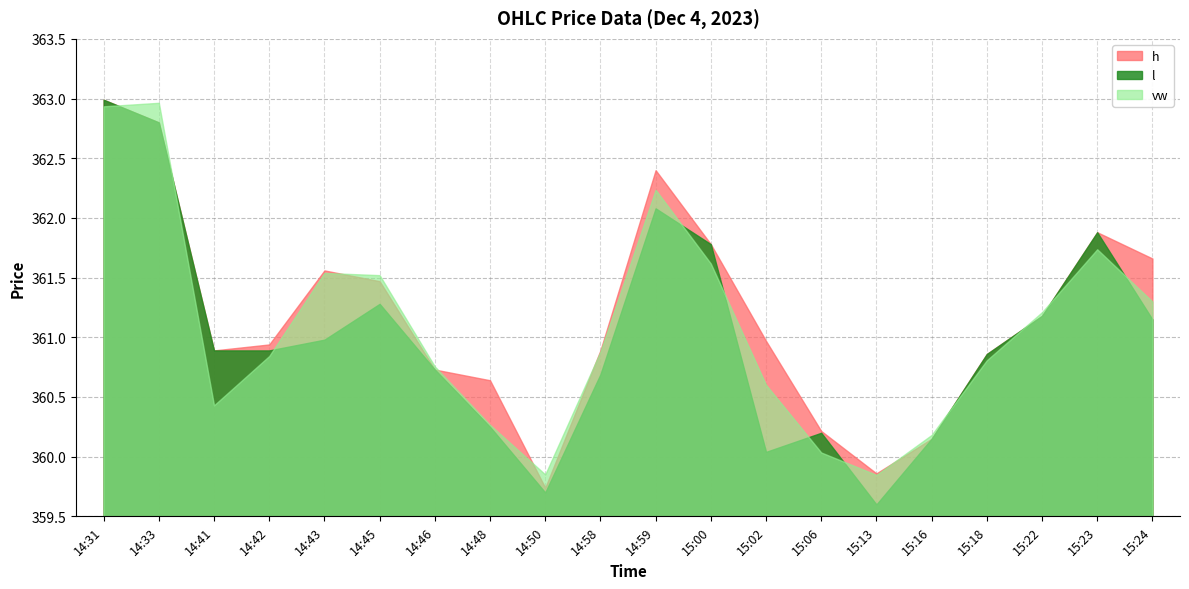

At which category is the sum across all series the highest?

14:31